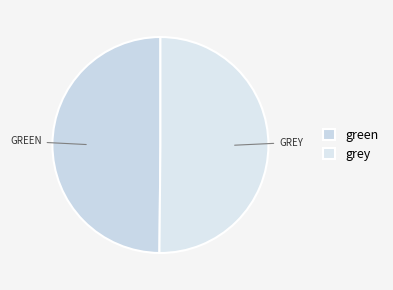

Which category has the biggest portion of the pie?

grey